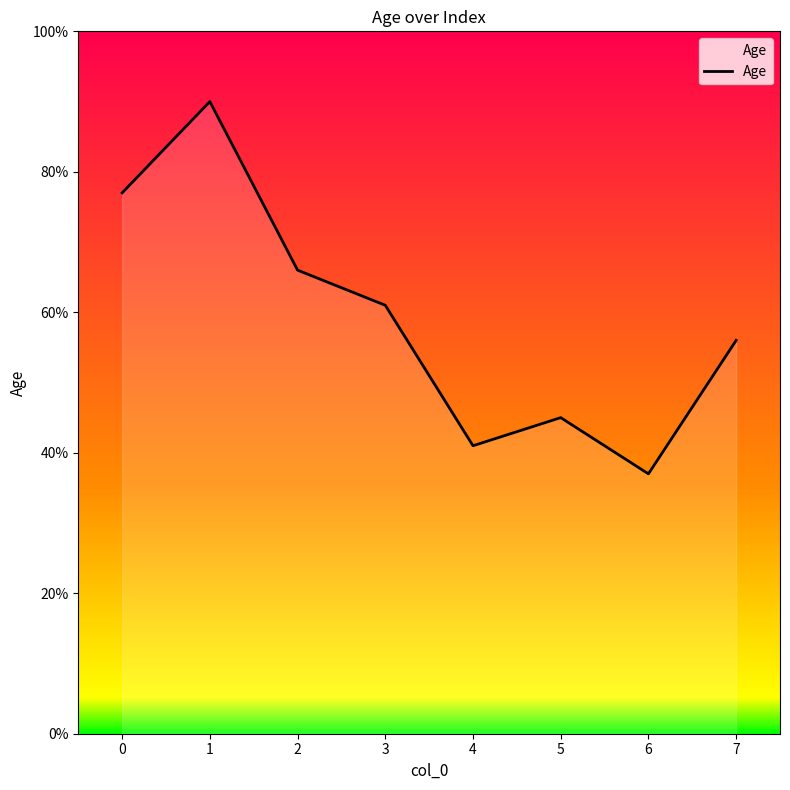

What is the average value?

59